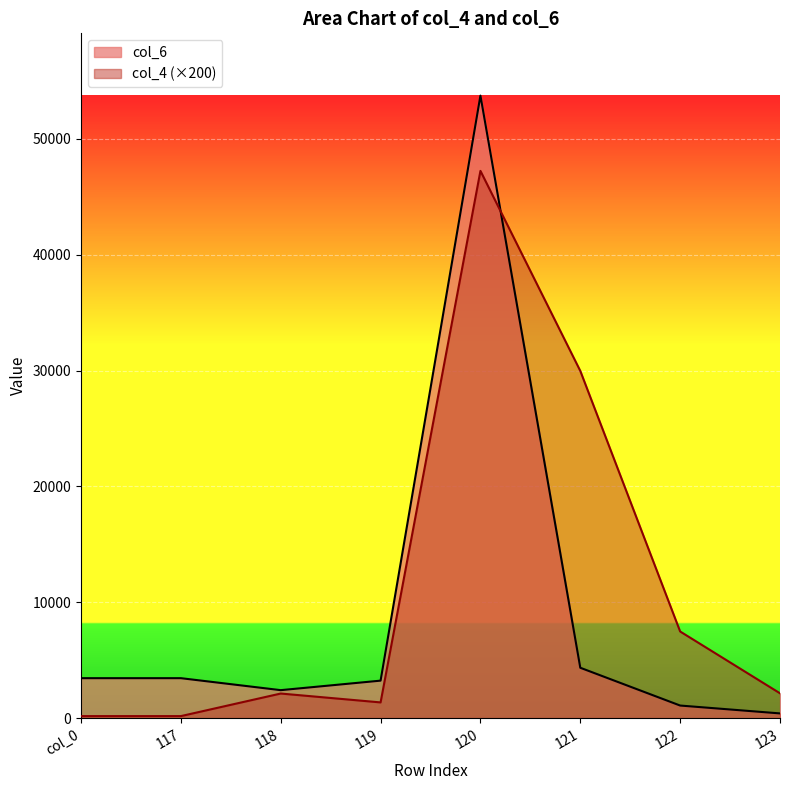

True or false: col_4 has more than 1 points higher than both neighbors.

True